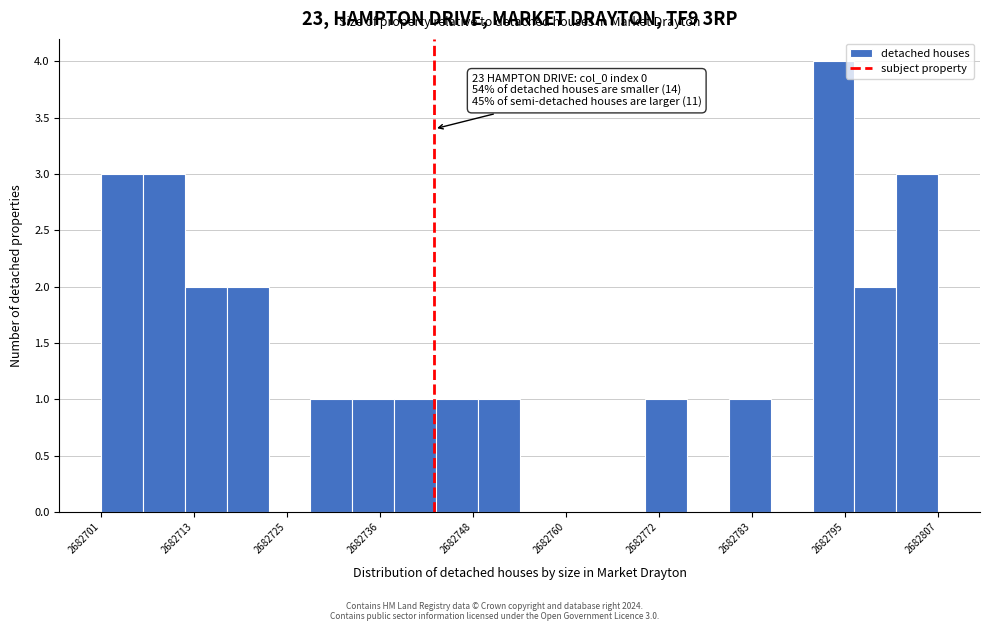

Around what value on the x-axis is the tallest bar? Give the approximate position of its centre, as read against the axis.

2682794